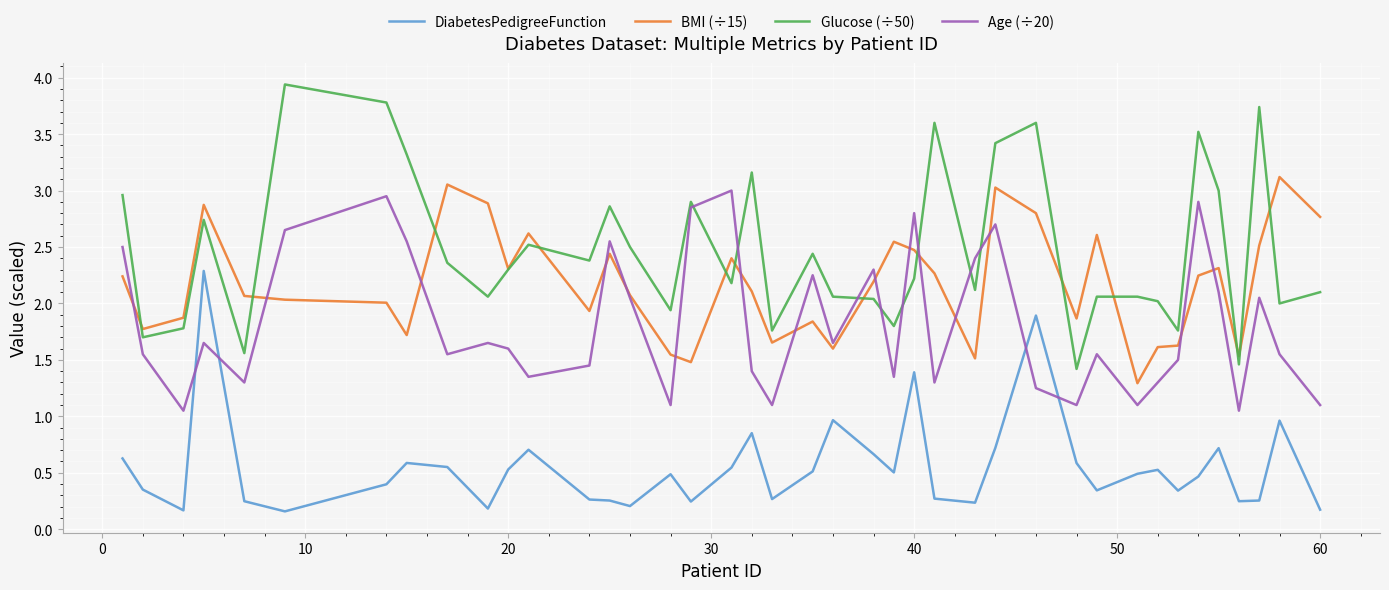

Is this an area chart (filled region under the line)?

No